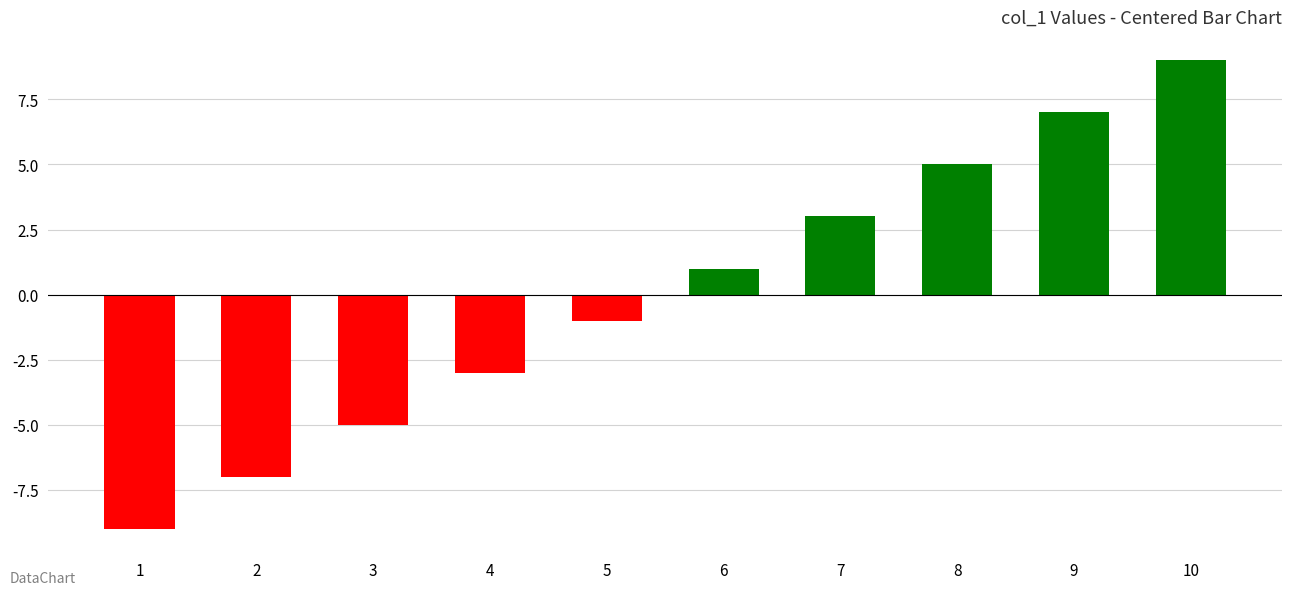

Reading right to left, extract all data points from this chart.

9	7	5	3	1	-1	-3	-5	-7	-9